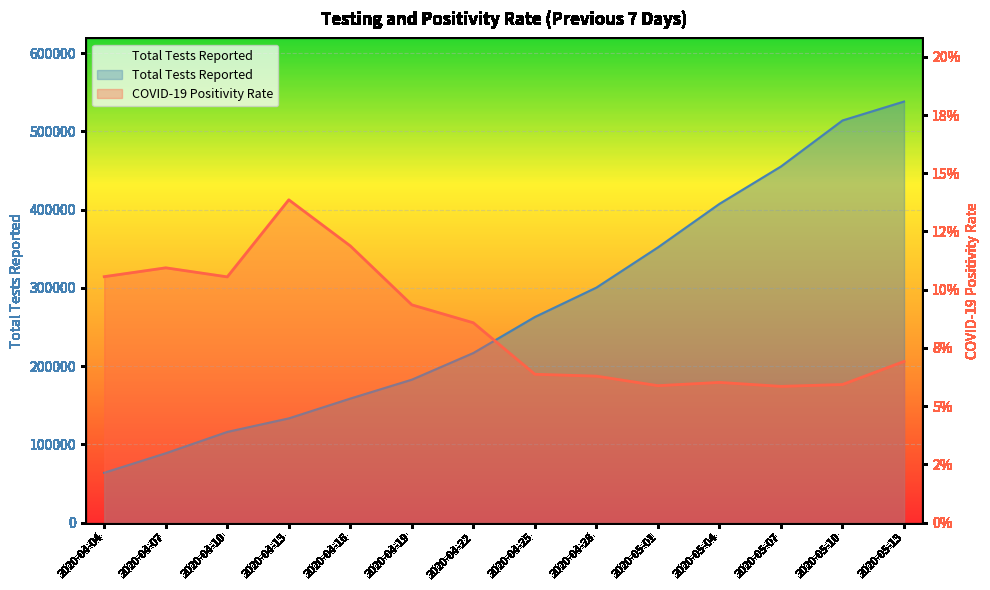

What is the label of the 3rd point from the left?

2020-04-10